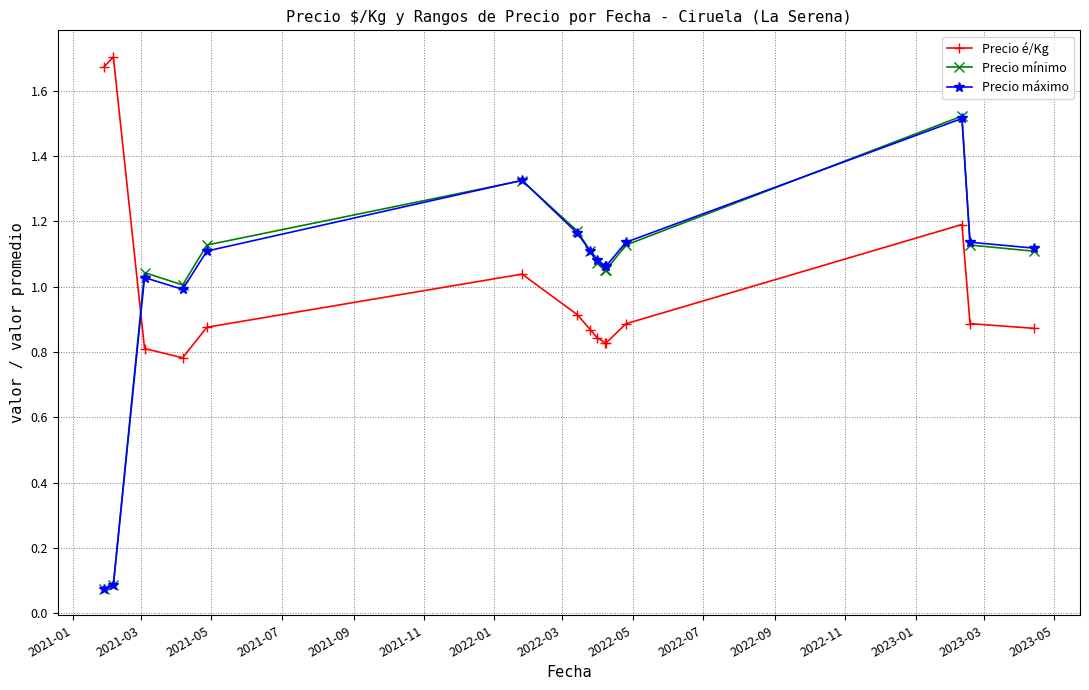

Which series has the largest range (max minus min)?

Precio mínimo